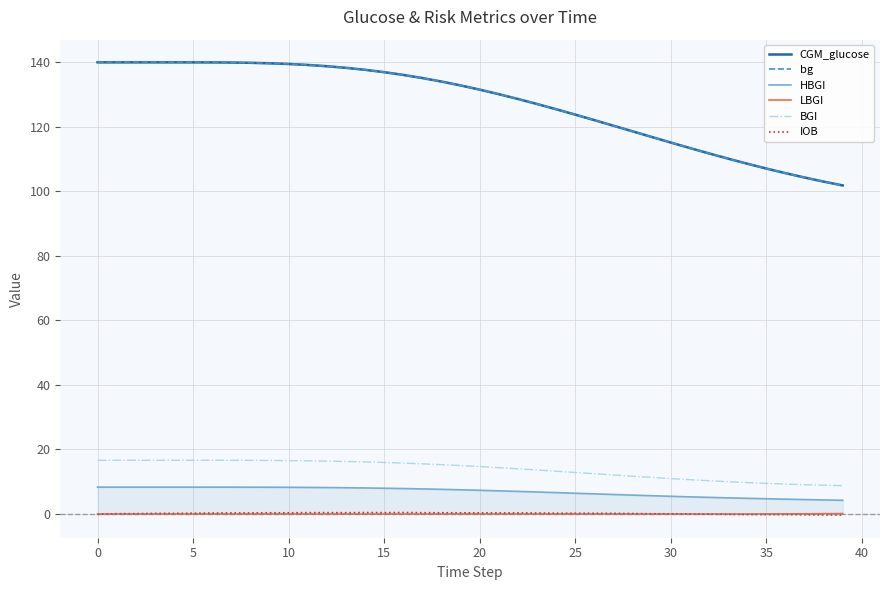

What is the difference between the highest and lowest values at 34?

108.8